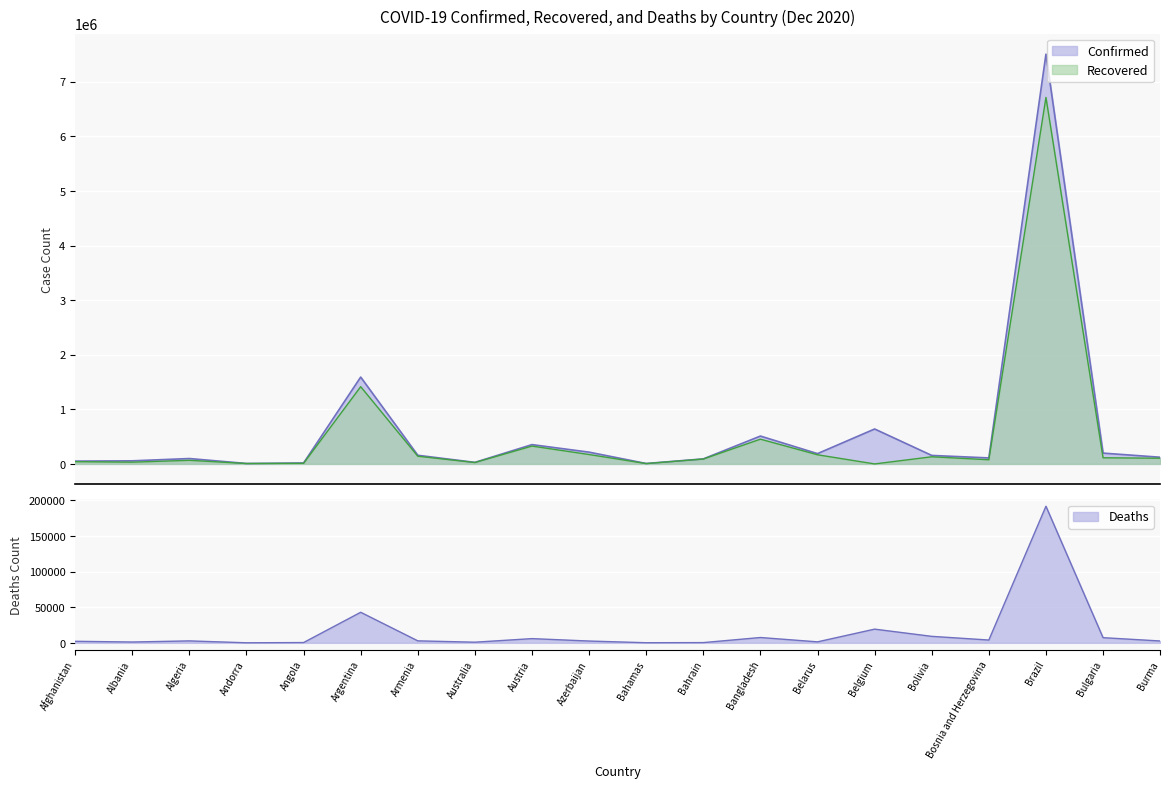

How many series are shown in this chart?

3